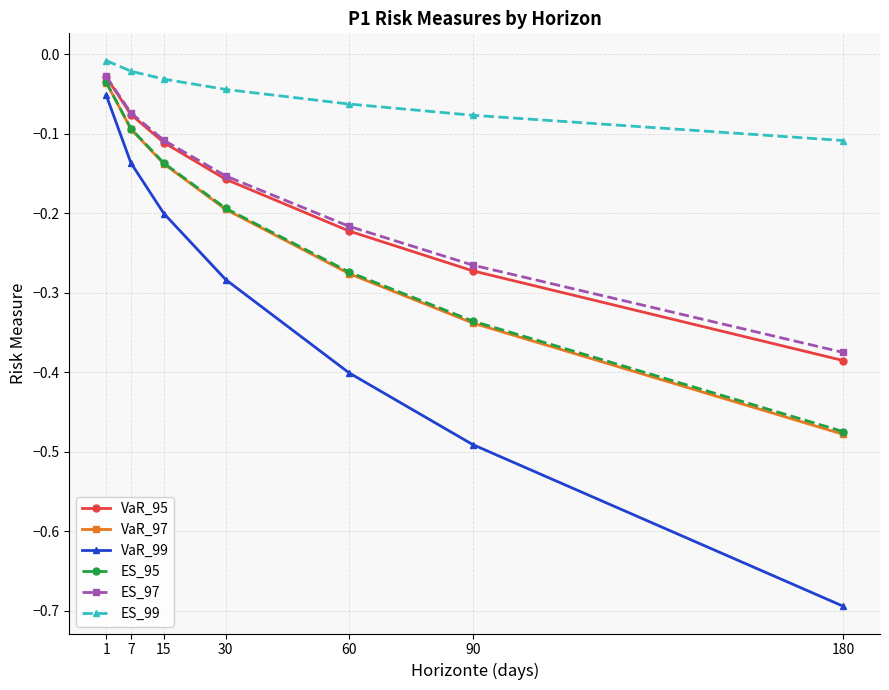

List the labels in order of VaR_95 value, largest first.

1, 7, 15, 30, 60, 90, 180